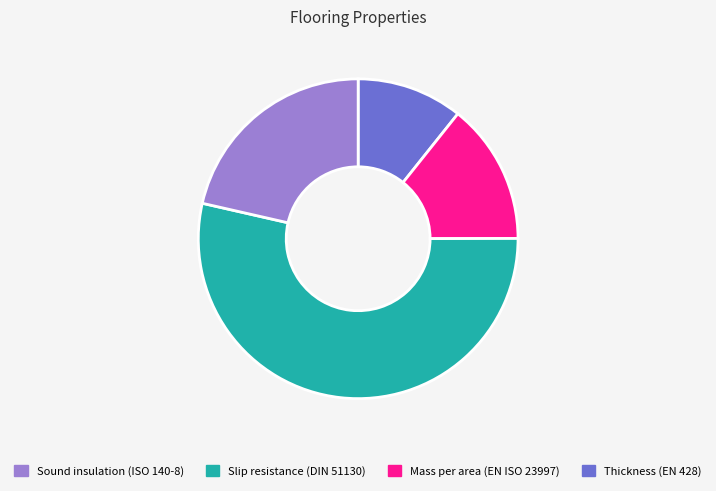

Is there any slice that represents more than half of the pie?

Yes